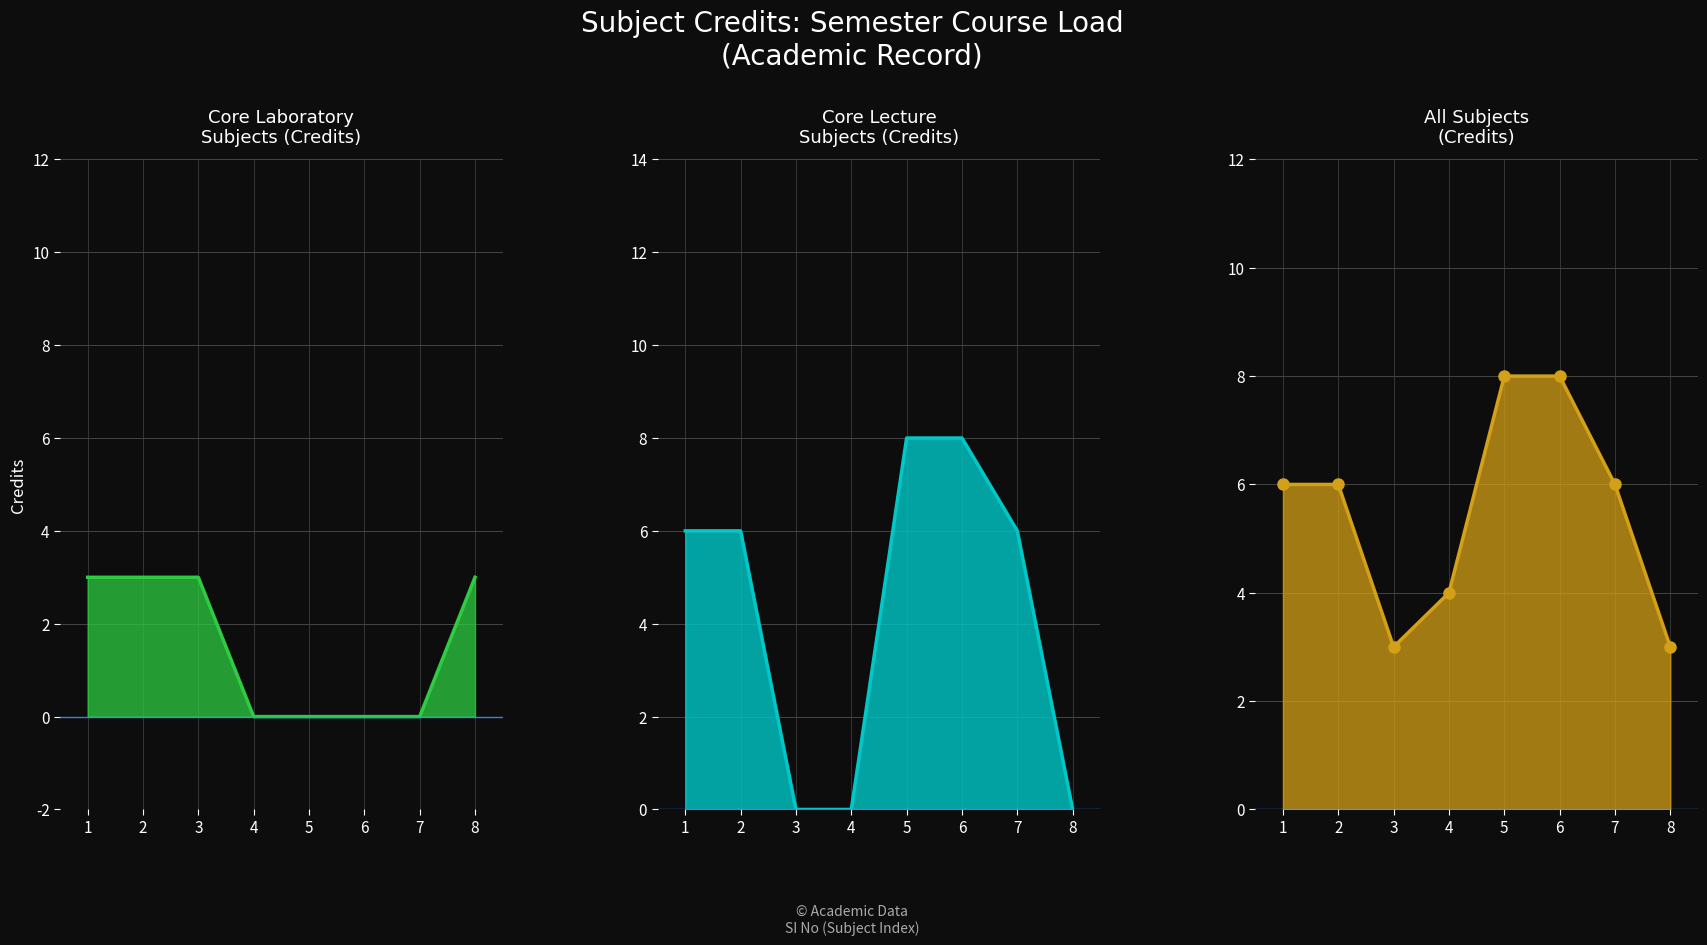

How many values are below 6?

3